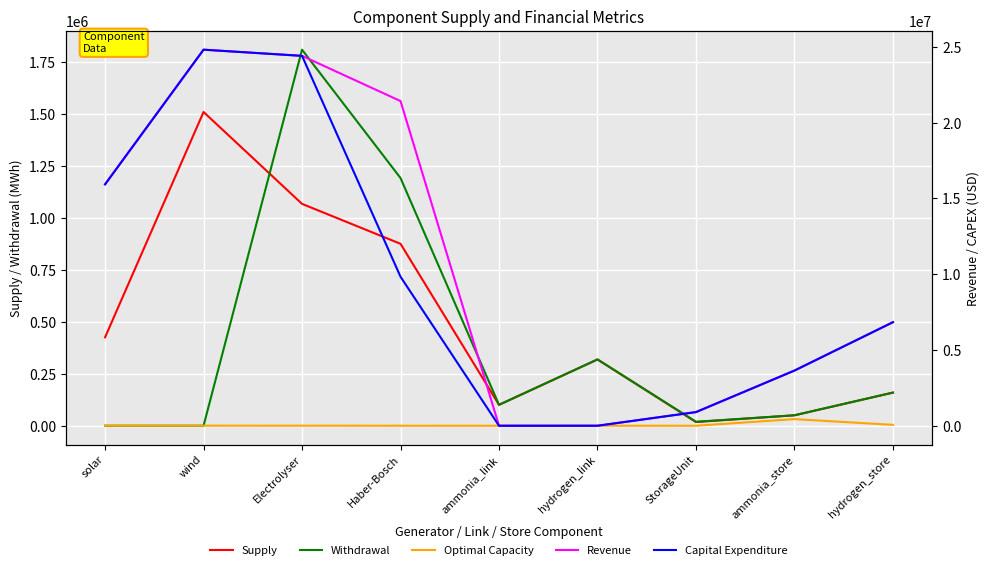

What is the total value across all series at solar?

32283505.0